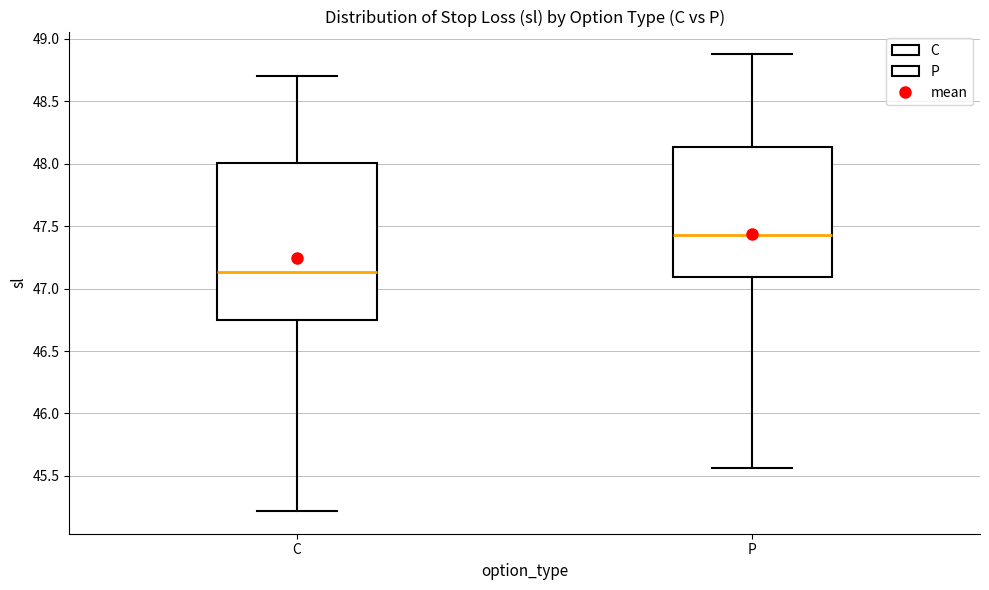

Where is the upper edge of the box for C on the y-axis? The values are not printed on the chart, so give them approximately, as read against the axis.

48.00